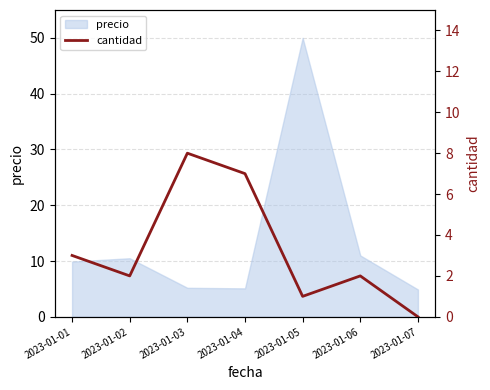

At which label does precio first exceed 9?

2023-01-01